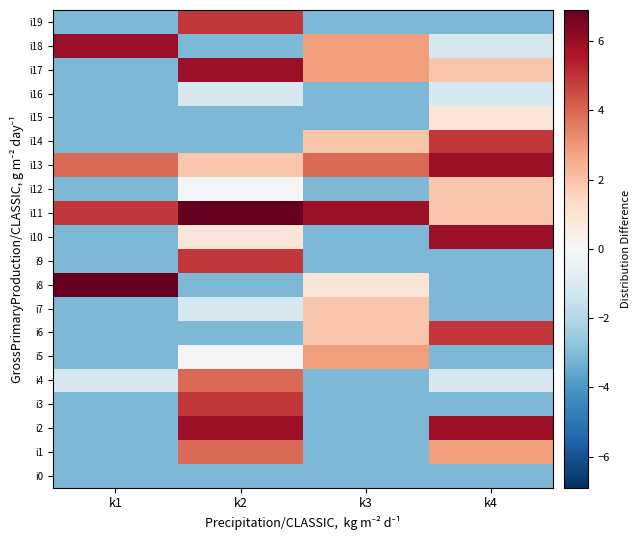

Between k1 and k4, which series saw the biggest shift?

i8